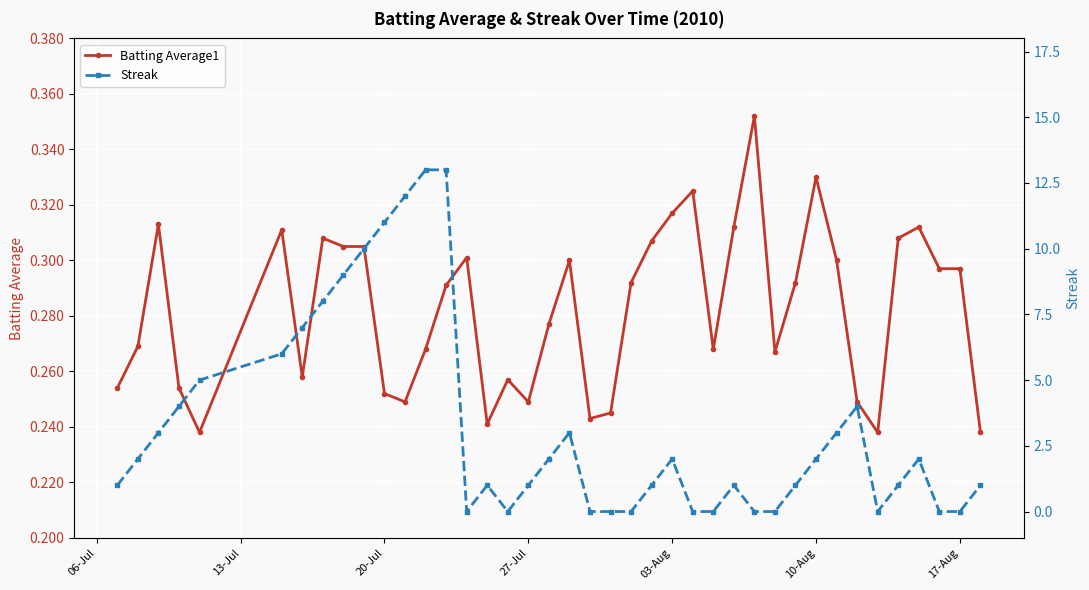

True or false: Batting Average1 has more than 2 points higher than both neighbors.

True